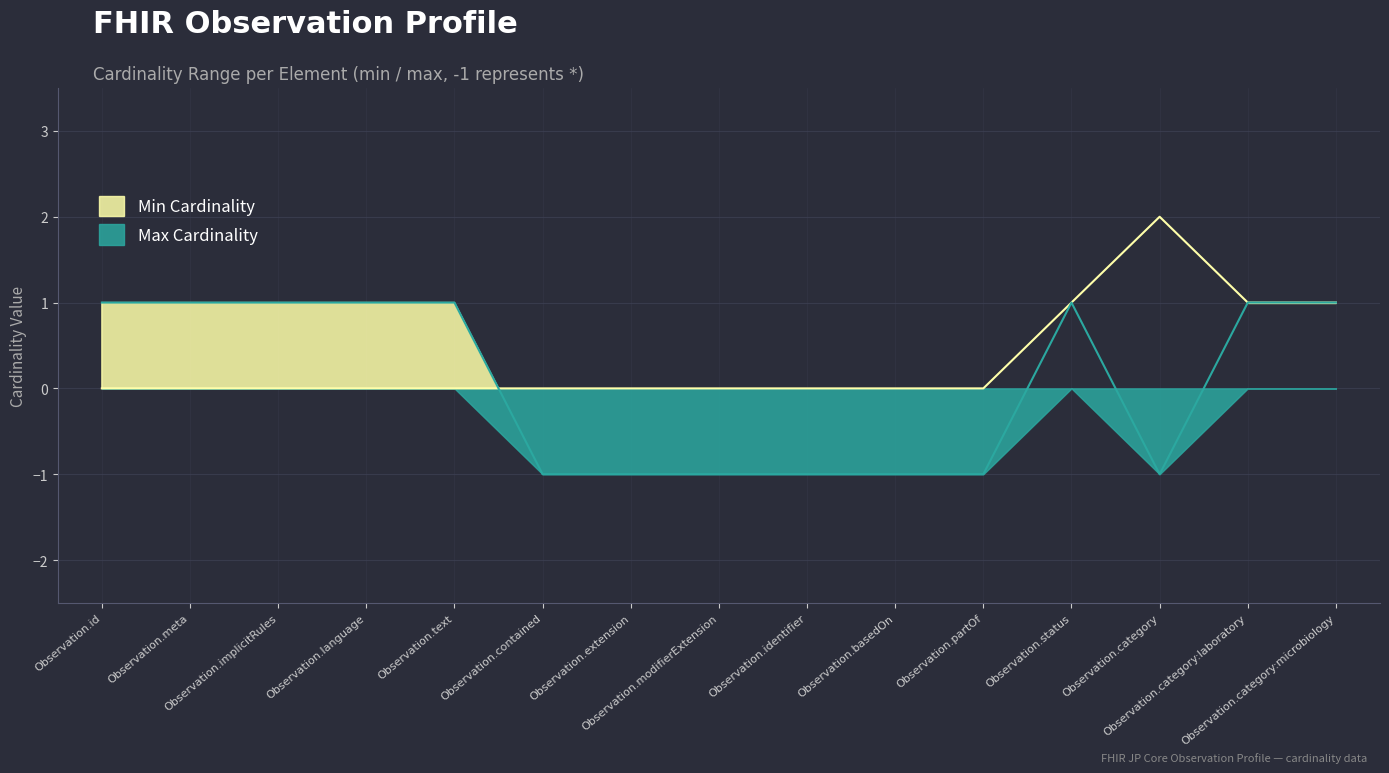

How many positive values does the Min Cardinality series have?

4